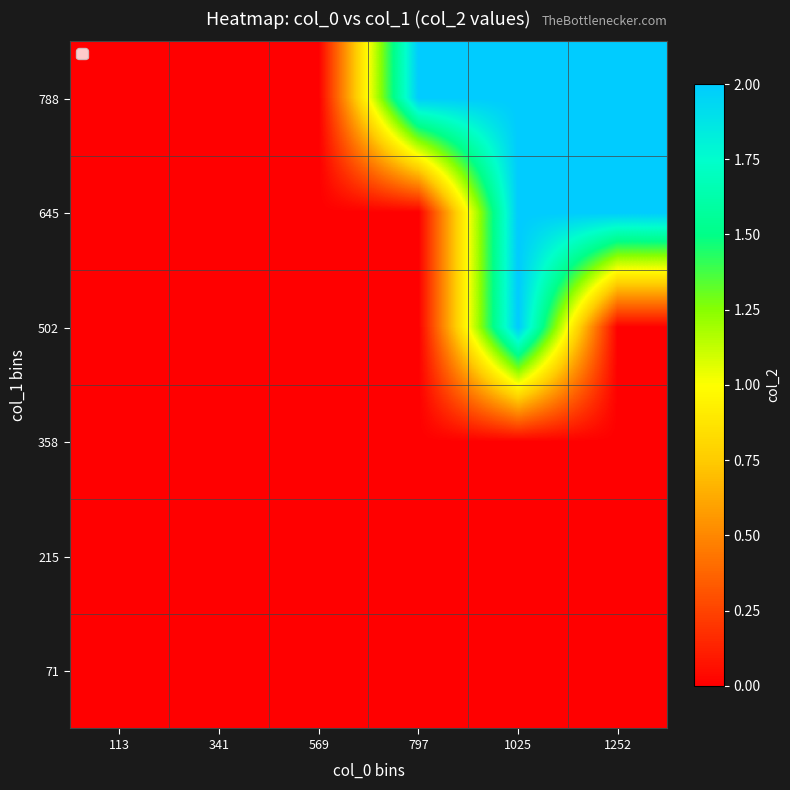

What is the spread (max minus min) of values at 1025?

2